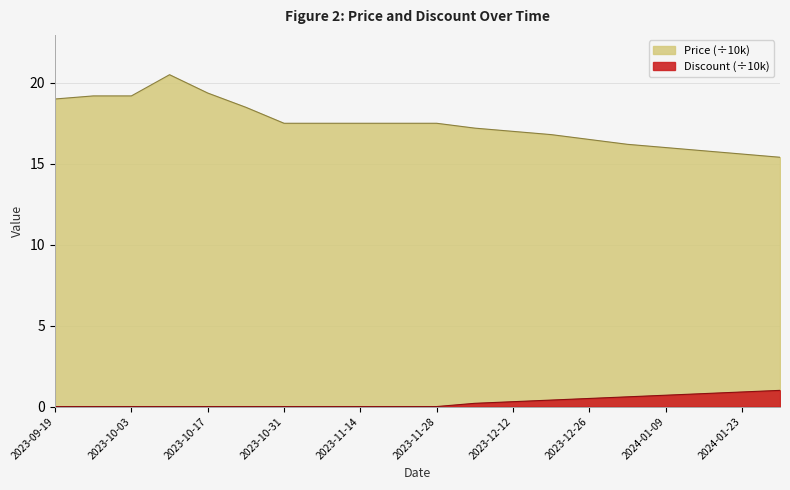

True or false: Discount has more than 0 interior local peaks.

False